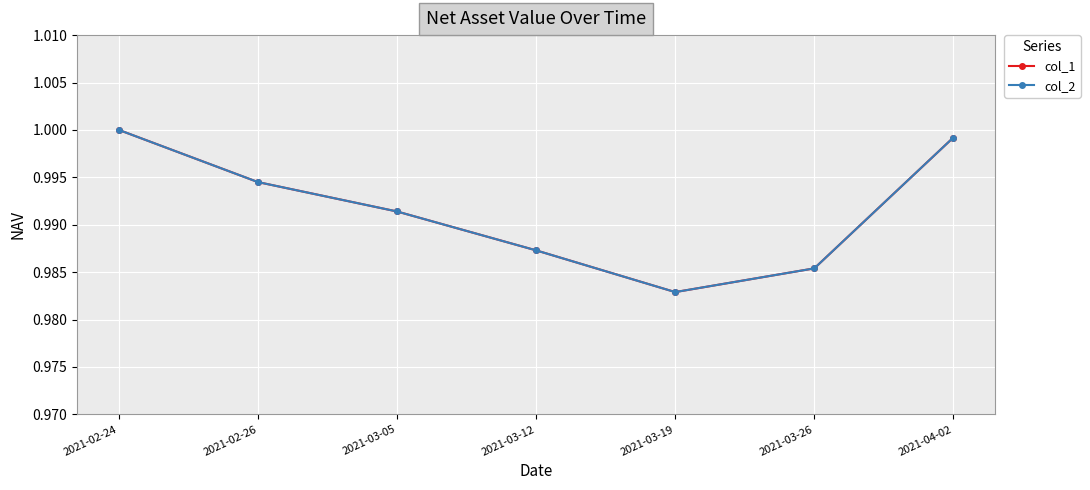

Is the value of col_1 at 2021-04-02 greater than the value of col_2 at 2021-03-12?

Yes